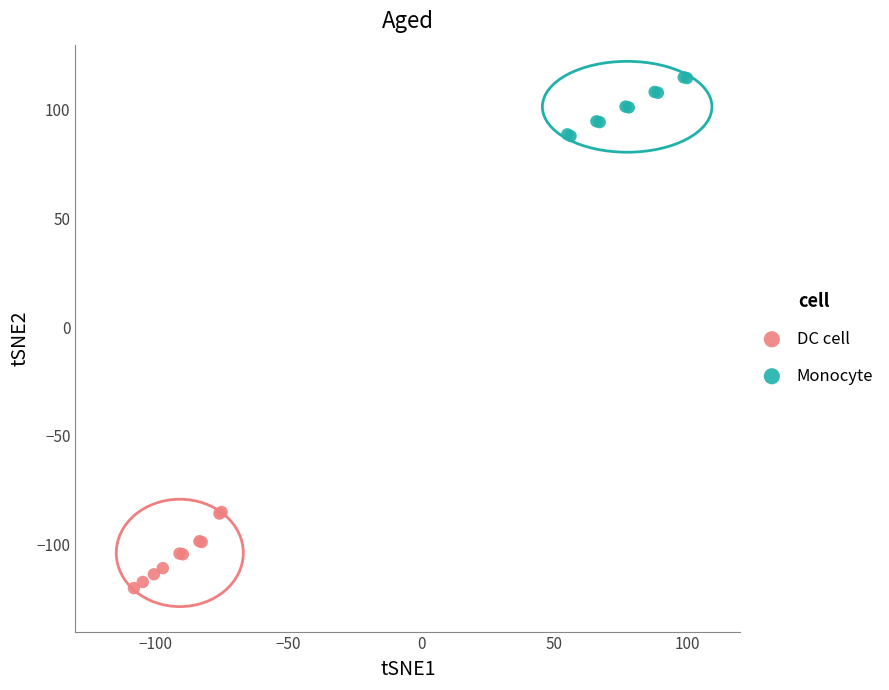

Which series reaches the maximum Y coordinate?

Monocyte